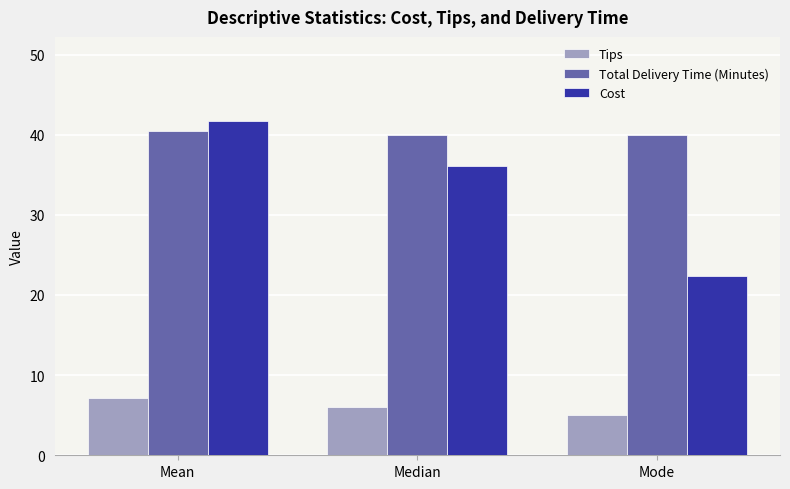

What are all the series names shown in the legend?

Tips, Total Delivery Time (Minutes), Cost